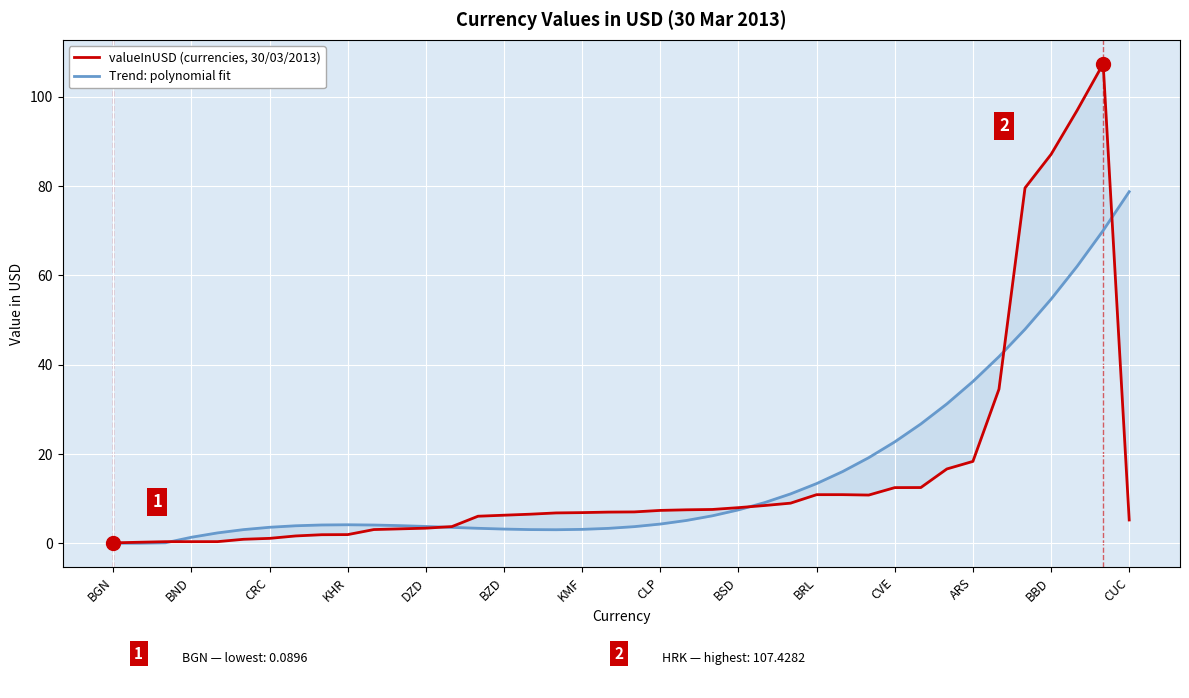

What is the sum of all valueInUSD (currencies, 30/03/2013) values?

620.1